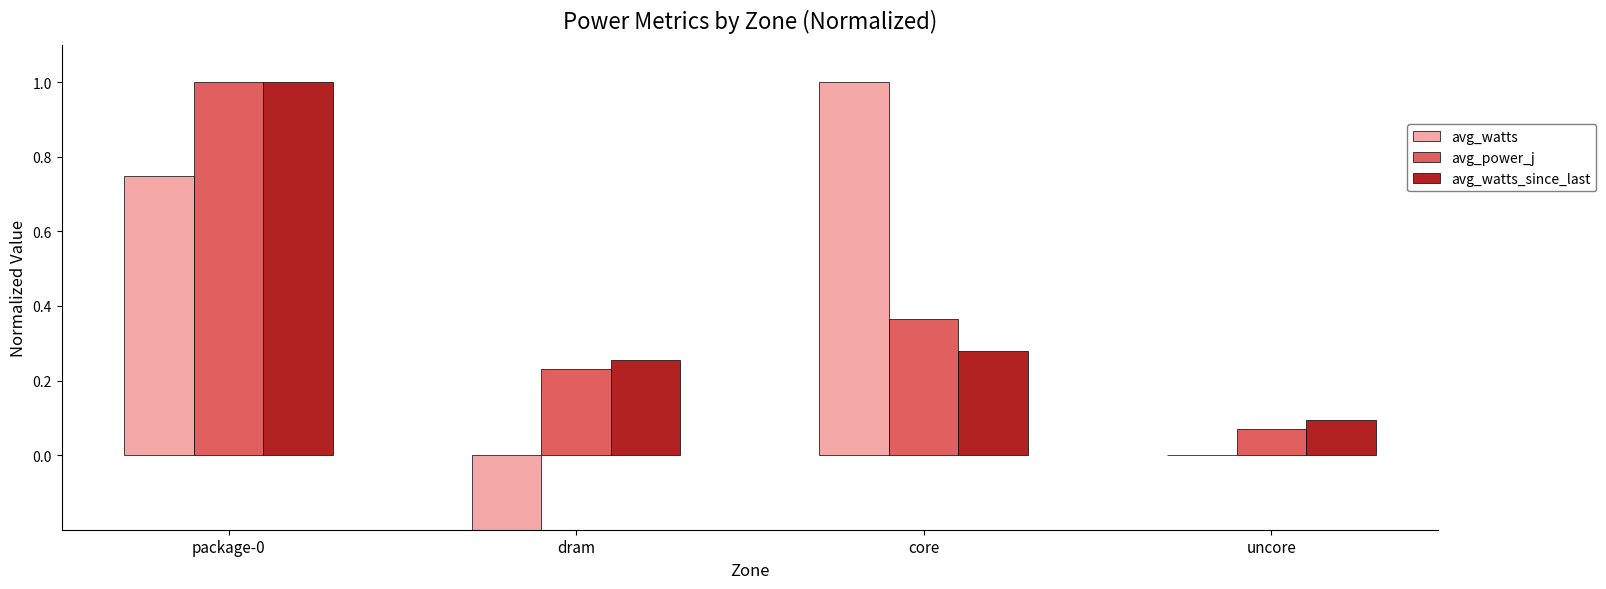

Is the value of avg_watts_since_last at dram greater than the value of avg_watts at uncore?

Yes